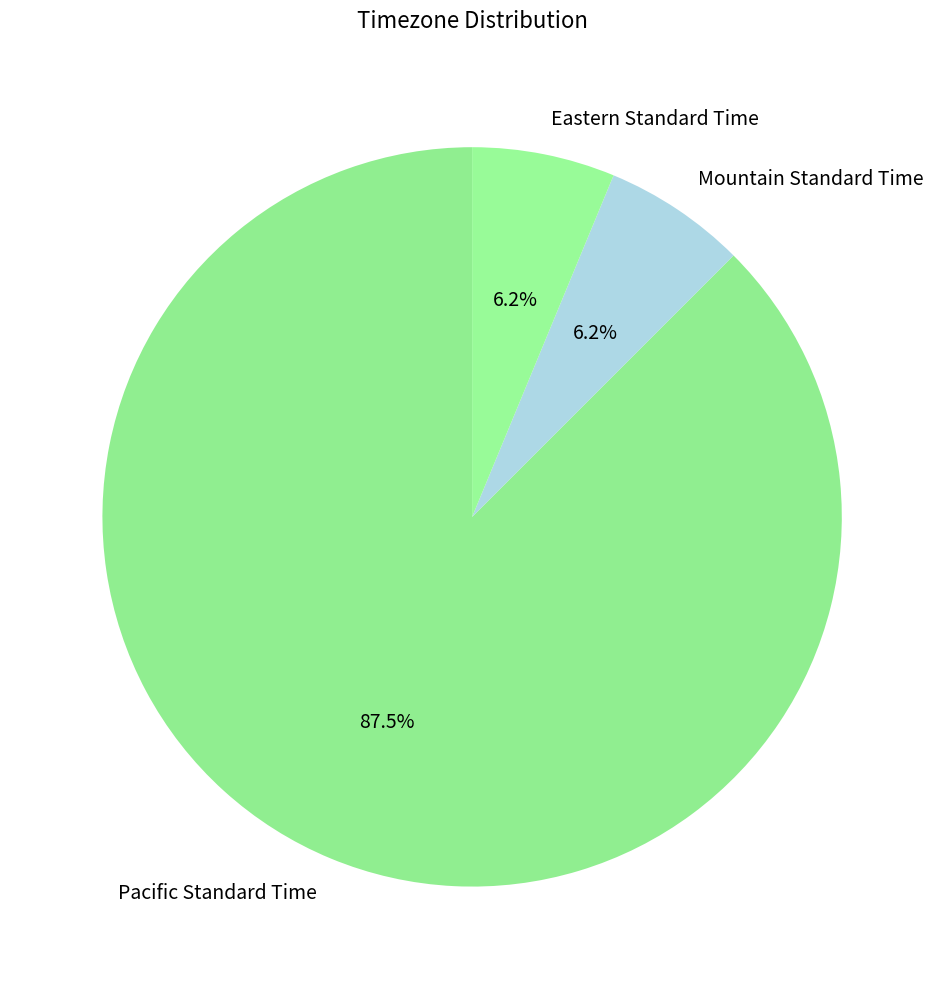

The Eastern Standard Time slice represents 6% of the pie. True or false?

True